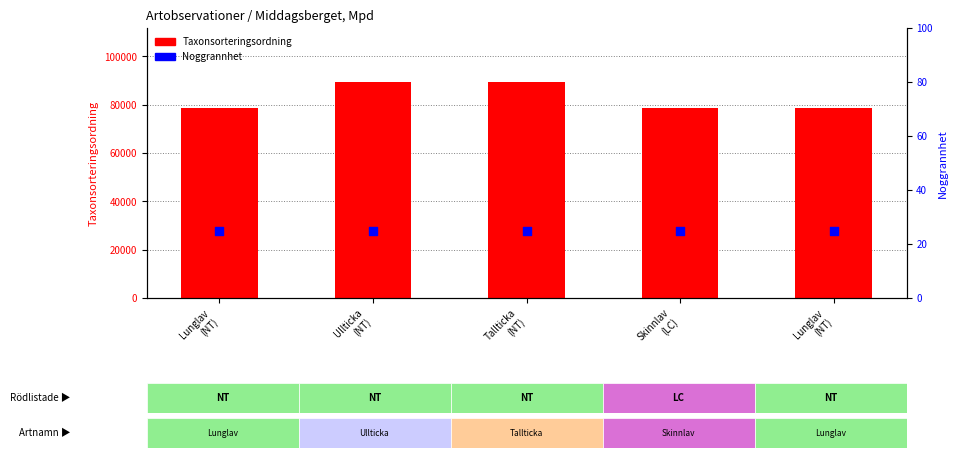

Which series has the largest Y range (max minus min)?

Taxonsorteringsordning